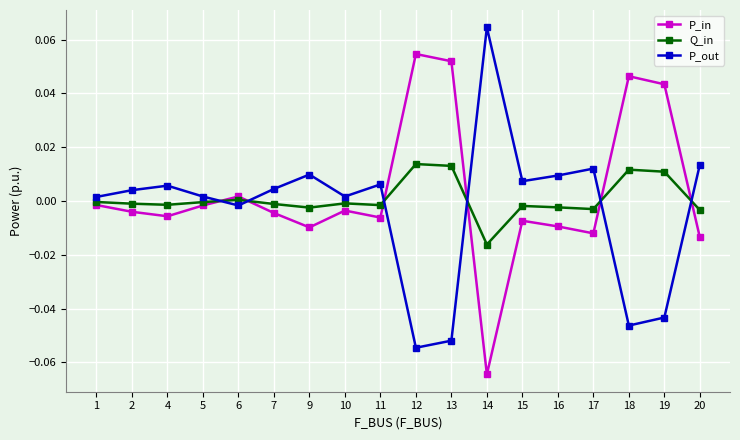

How many negative values does the P_out series have?

5